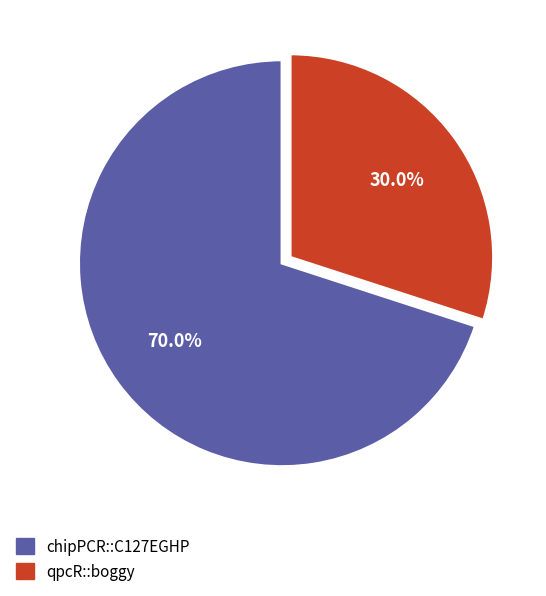

Rank the categories by value from highest to lowest.

chipPCR::C127EGHP, qpcR::boggy